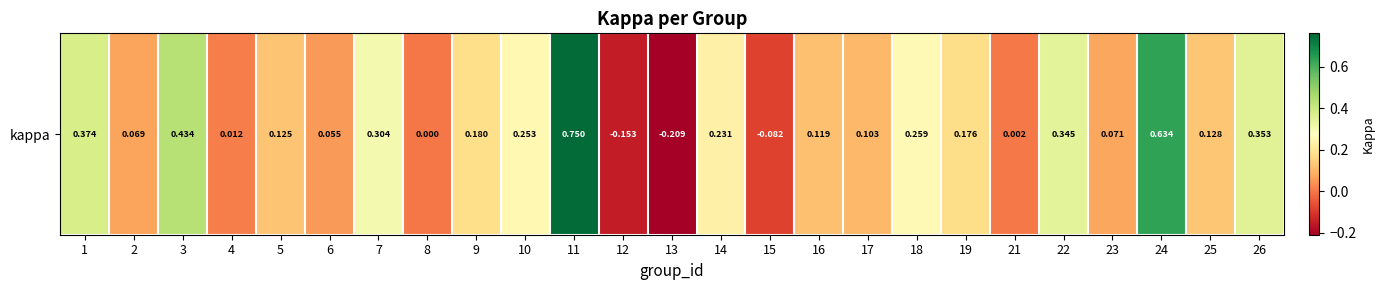

The chart shows a value of -0.1 at 13. True or false?

False